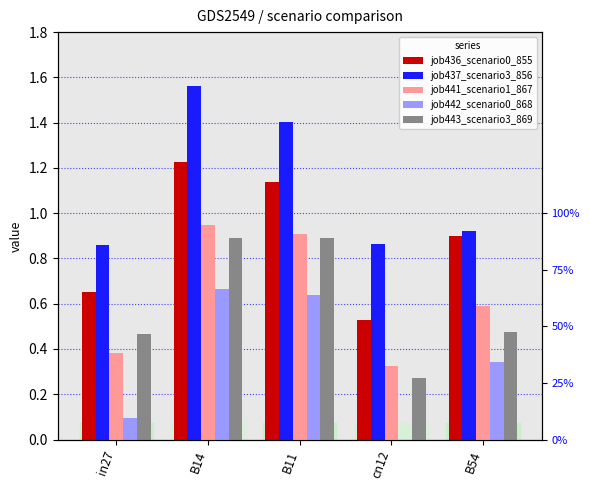

True or false: job443_scenario3_869 has a value of 1.4 at B11.

False